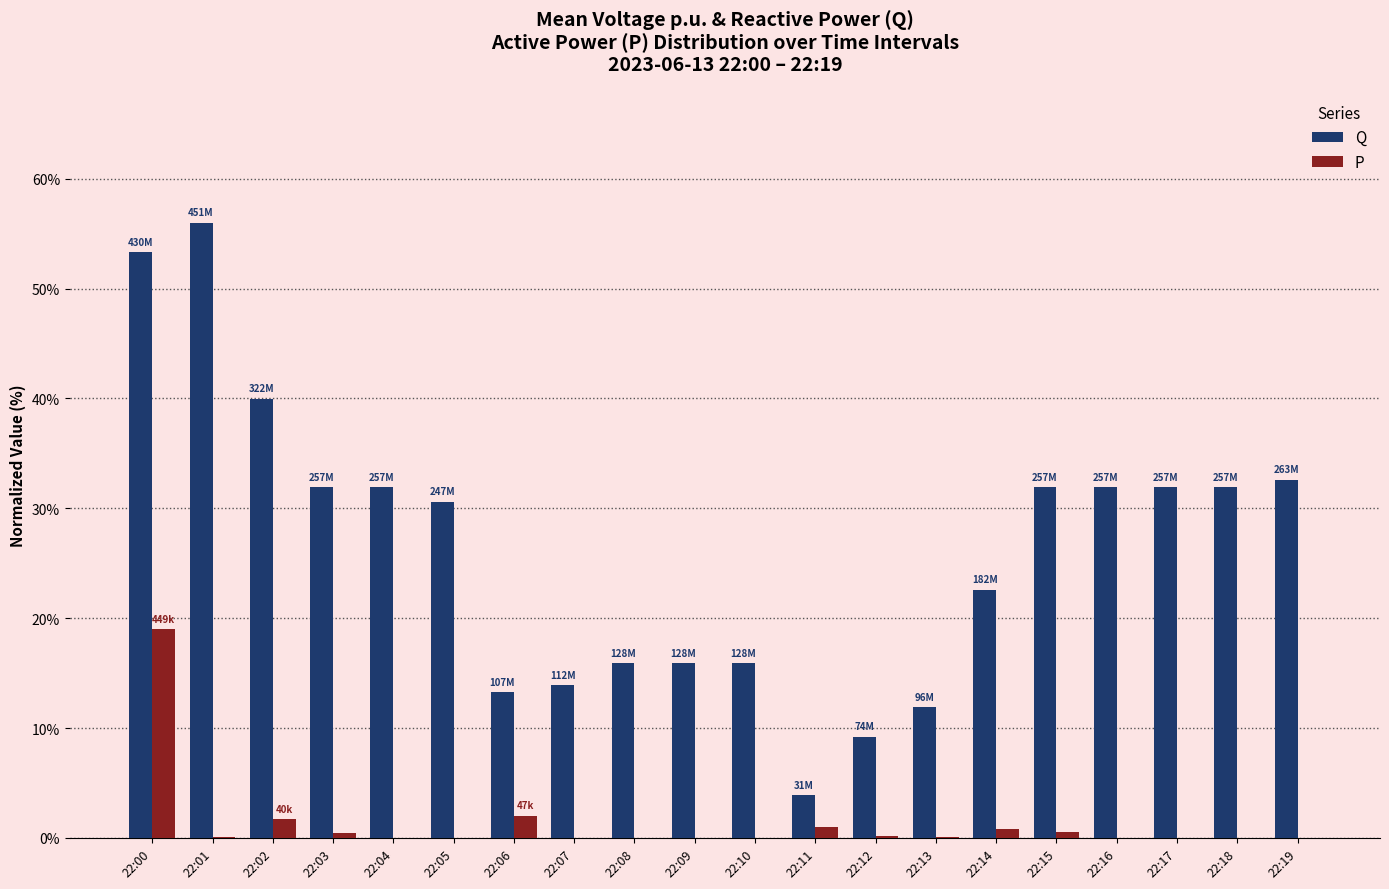

At which label does Q reach its peak?

22:01